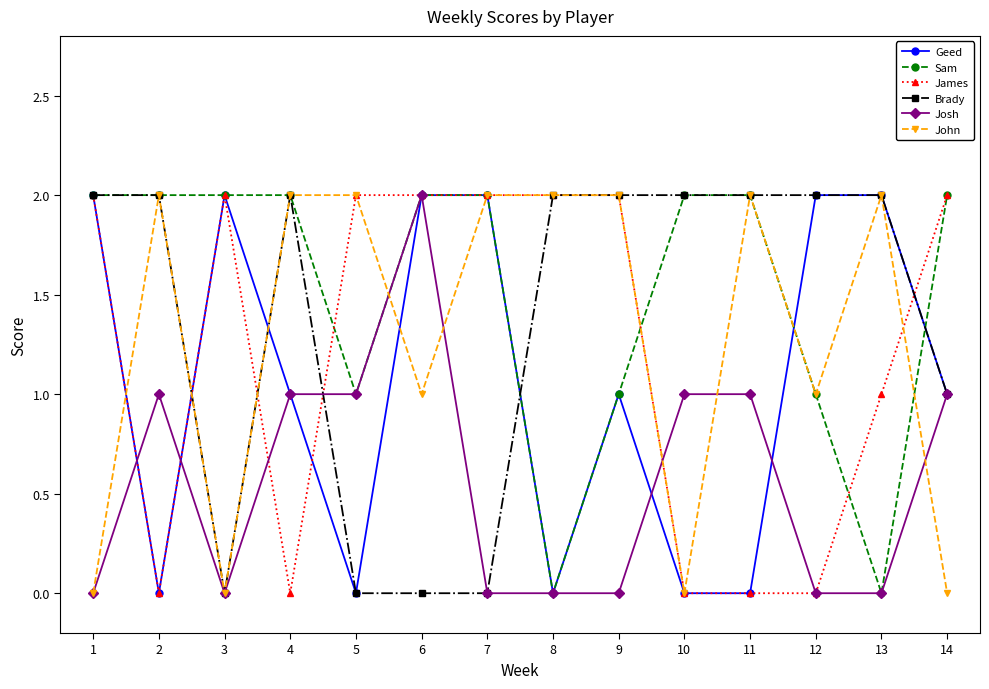

Is it true that Josh equals 1 at 8?

False